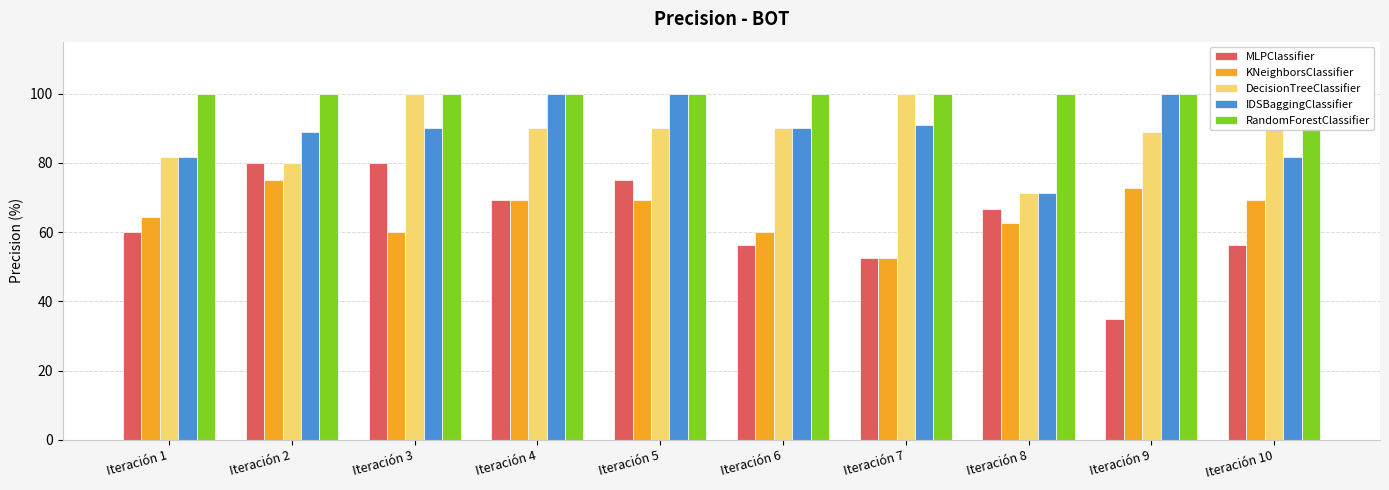

At which category is the sum across all series the highest?

Iteración 5